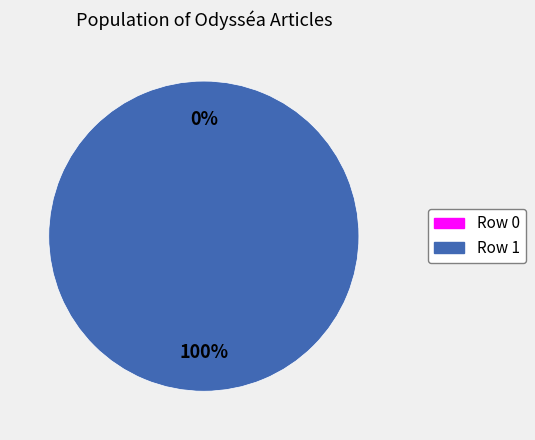

To the nearest percent, what is the combined percentage of Row 0 and Row 1?

100%